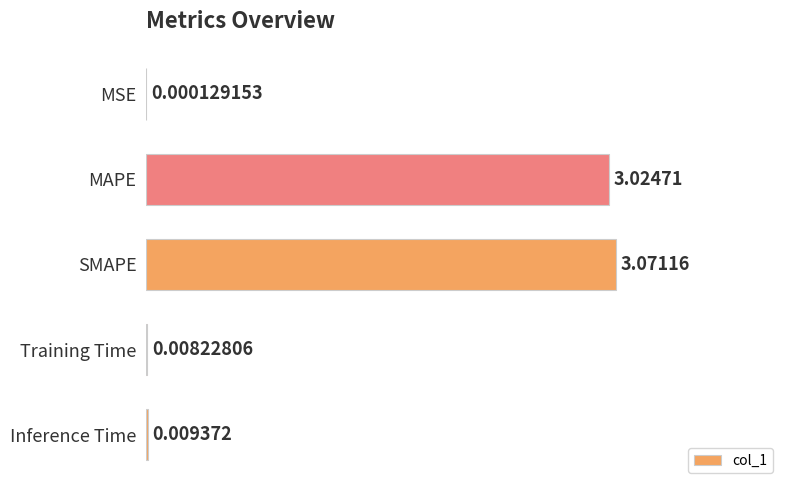

At which category does the chart reach its peak across all series?

SMAPE